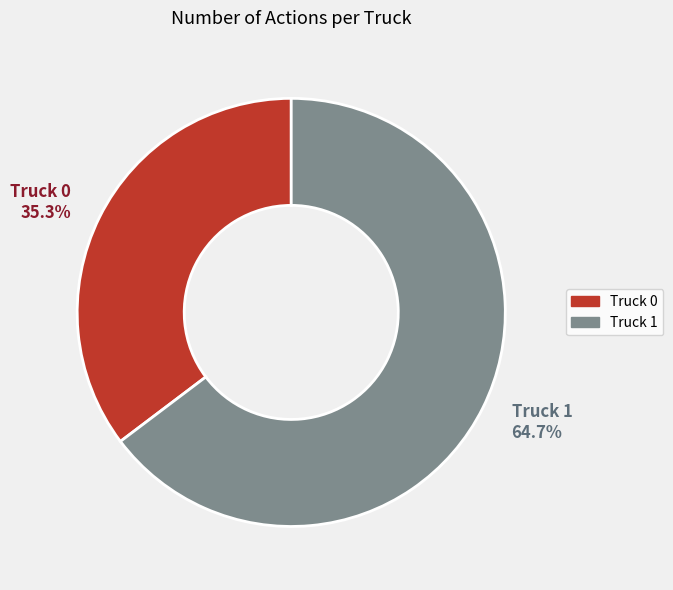

What is the total percentage of Truck 0 and Truck 1?

100.0%